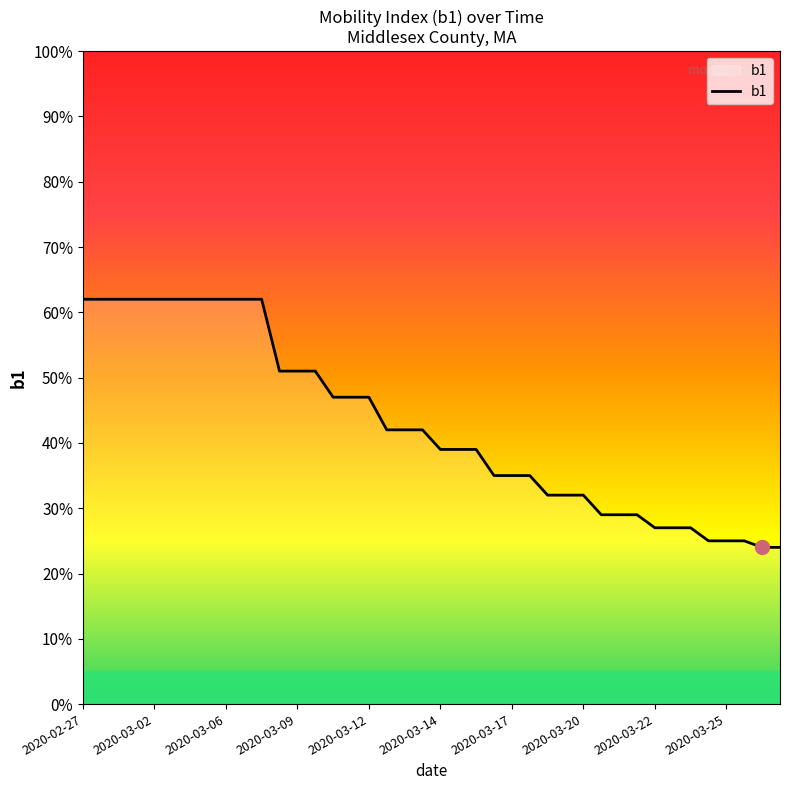

Does the chart have visible grid lines?

No